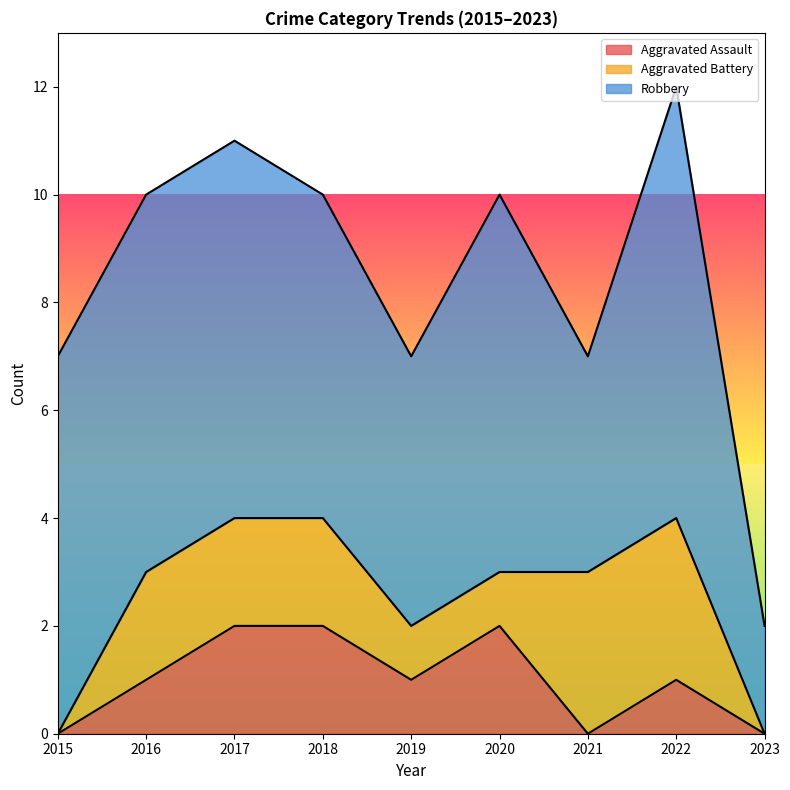

What is the spread (max minus min) of values at 2016?

6